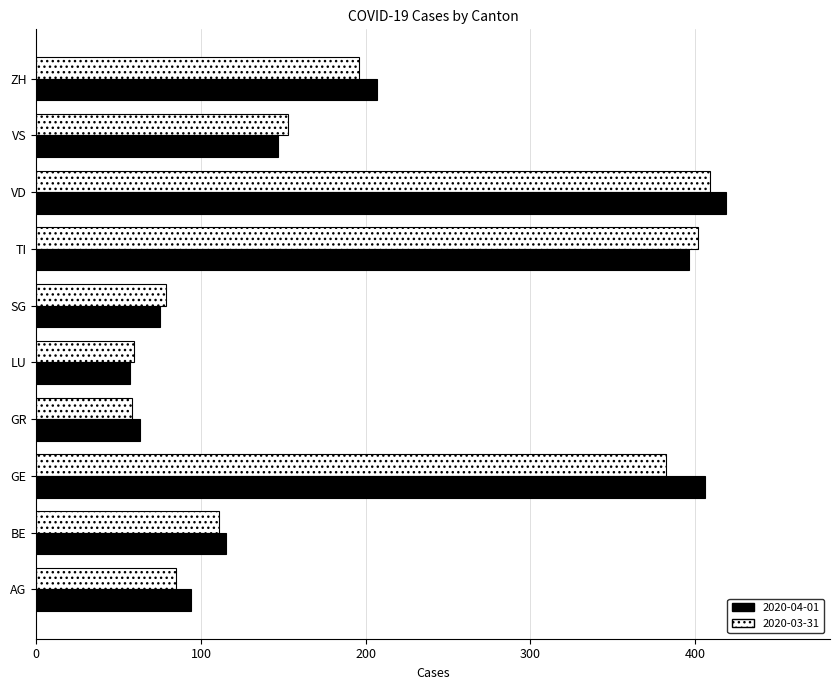

What is the highest value of the 2020-04-01 series?

419